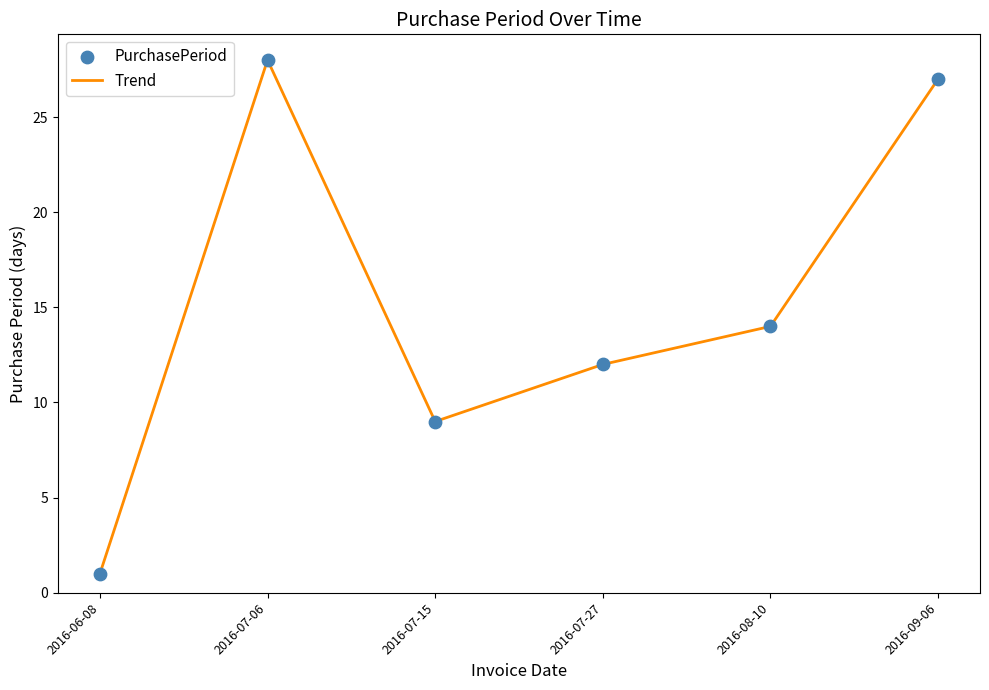

True or false: there are more than 1 points higher than both neighbors.

False